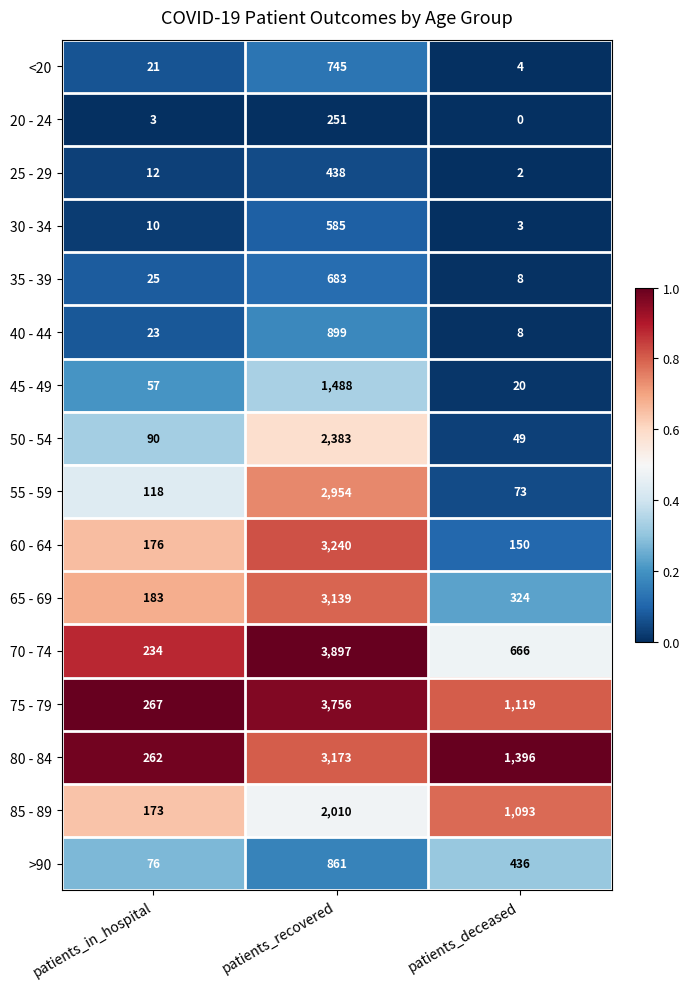

List the series in order of their peak value, highest first.

70 - 74, 75 - 79, 60 - 64, 80 - 84, 65 - 69, 55 - 59, 50 - 54, 85 - 89, 45 - 49, 40 - 44, >90, <20, 35 - 39, 30 - 34, 25 - 29, 20 - 24